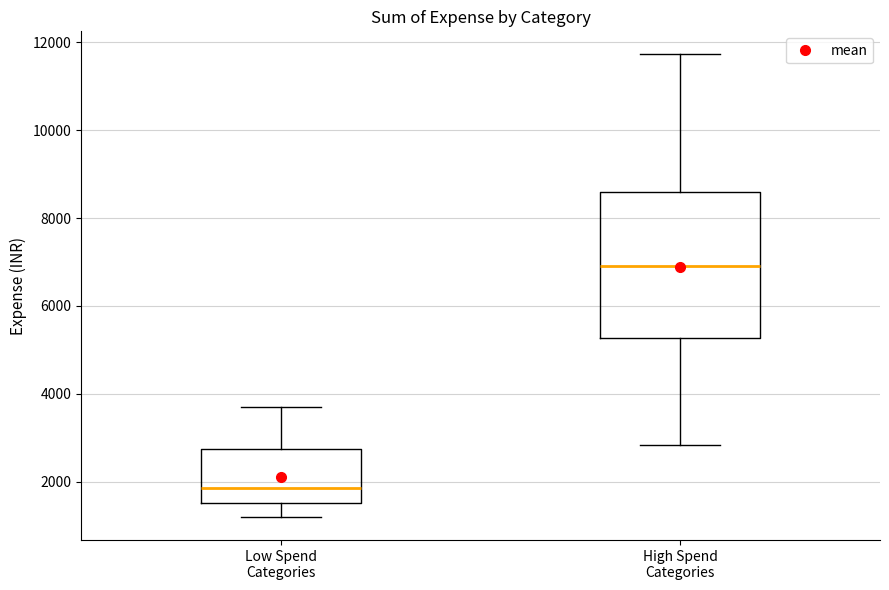

Reading left to right, transcribe this box plot: for each box, give where its median line is, the range the box spans, and where its two whiskers end, as read against the y-axis. The values are not printed on the chart, so give them approximately, as read against the axis.

Low Spend Categories: median 1800, box 1600 to 2800, whiskers 1200 to 3600
High Spend Categories: median 7000, box 5200 to 8600, whiskers 2800 to 11800